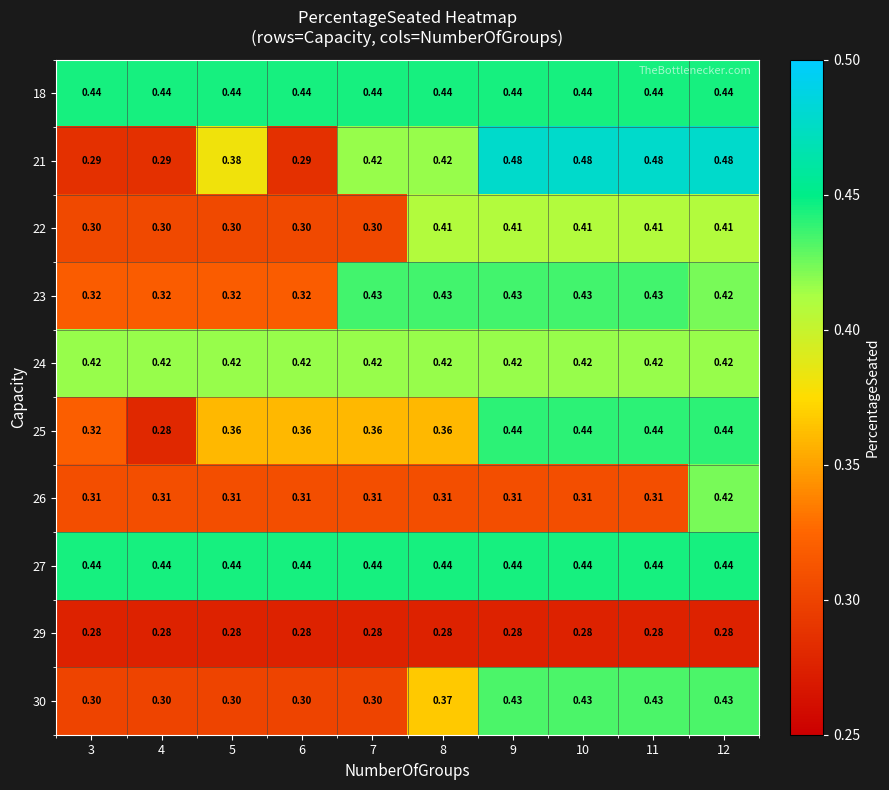

Is the value of 26 at 9 greater than the value of 22 at 6?

Yes